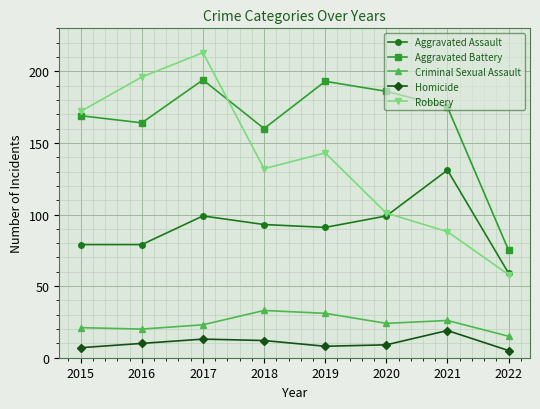

How many lines are shown in the chart?

5